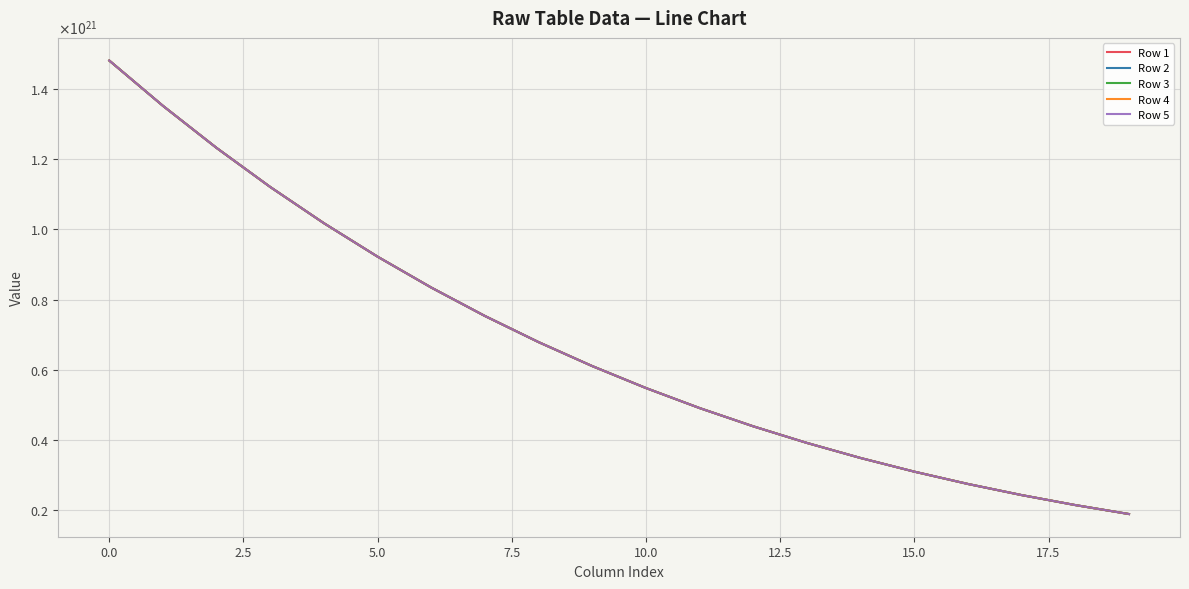

Is this an area chart (filled region under the line)?

No